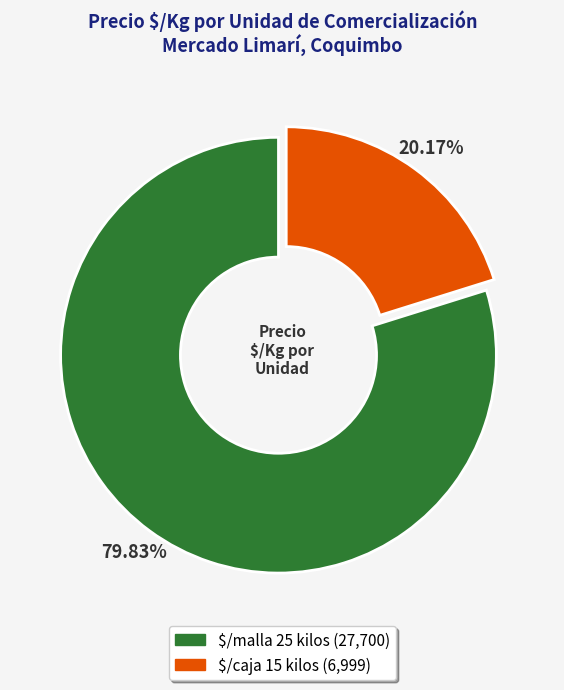

Which slice represents more than half of the pie?

$/malla 25 kilos